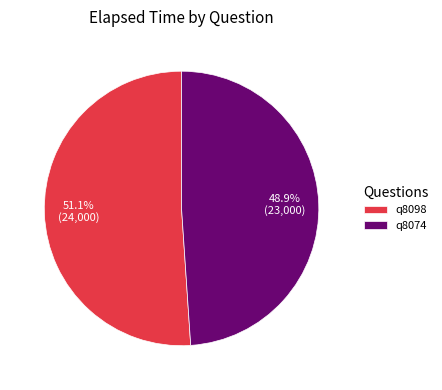

What portion of the pie excludes q8098?

48.9%